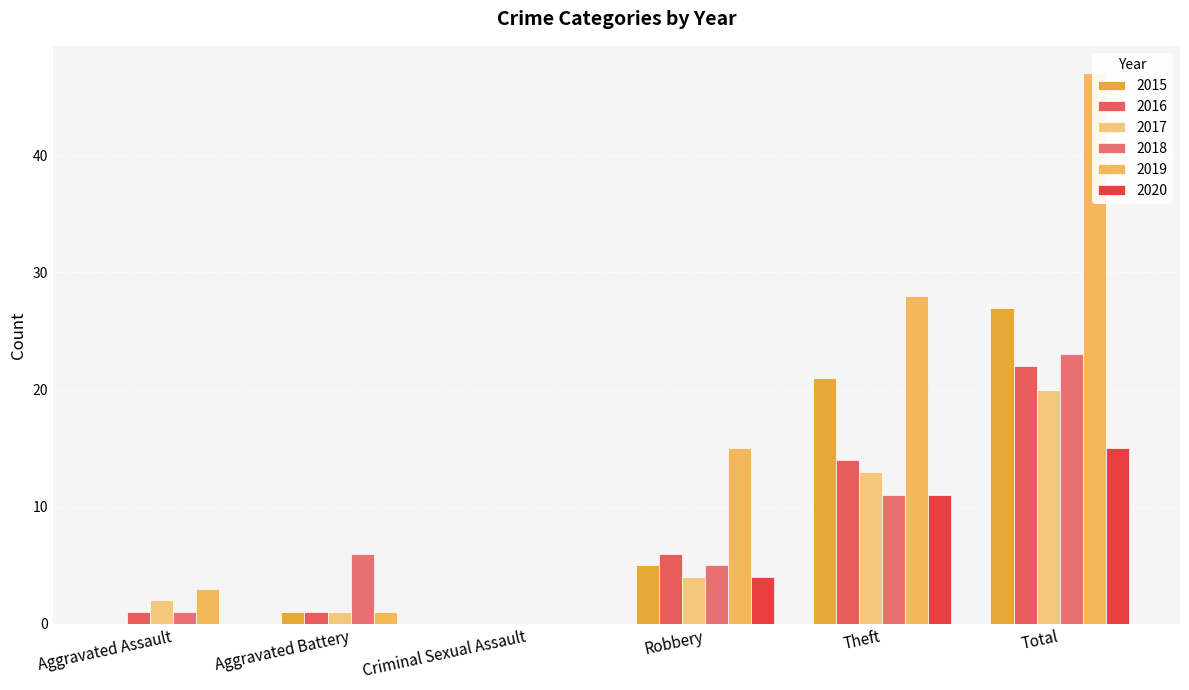

Which category has the highest value in the 2016 series?

Total